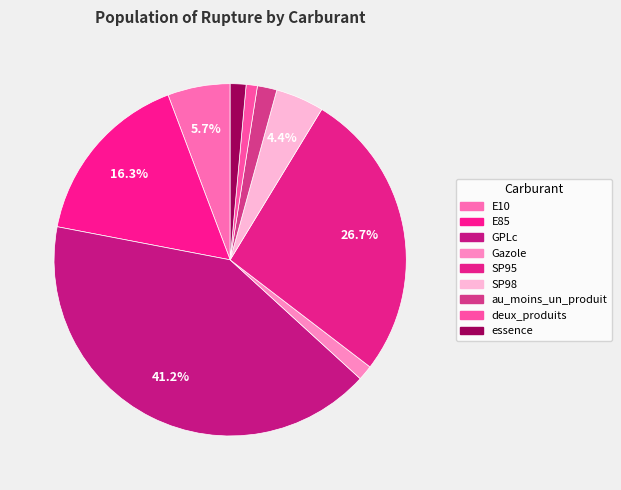

How many segments does this pie chart have?

9